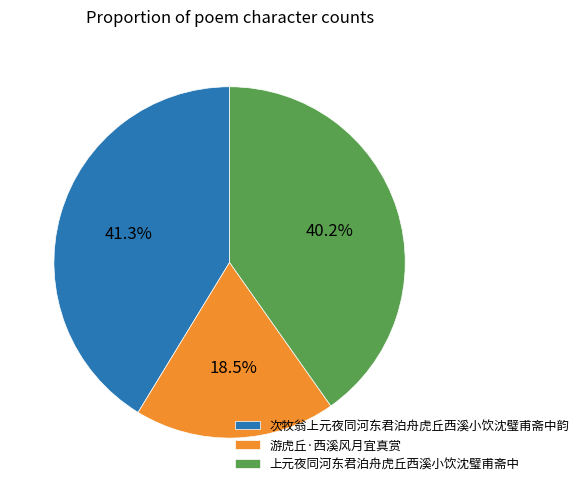

Approximately how many times larger is the value at 上元夜同河东君泊舟虎丘西溪小饮沈璧甫斋中 compared to 游虎丘·西溪风月宜真赏?

2.2